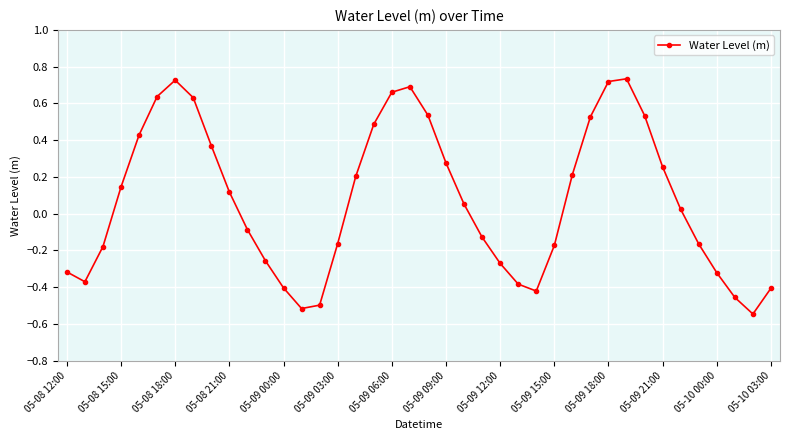

What is the difference between the second highest and minimum values?

1.3